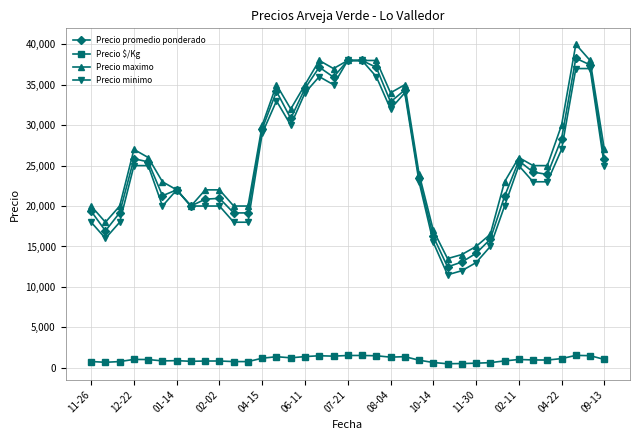

True or false: Precio $/Kg and Precio minimo cross at least once.

False